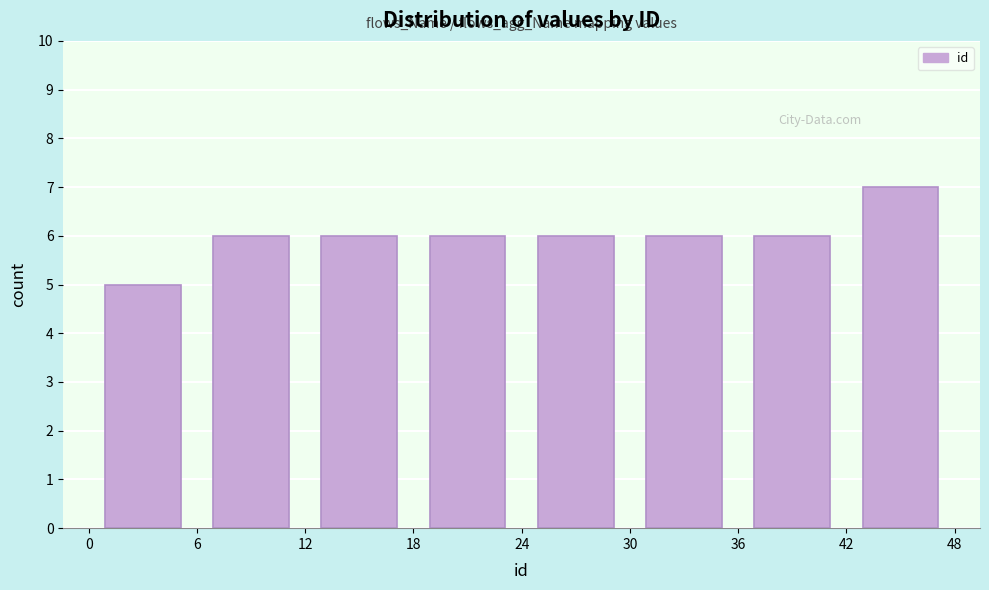

What is the height of the bar covering 30 to 36 on the x-axis? The values are not printed on the chart, so give them approximately, as read against the axis.

6